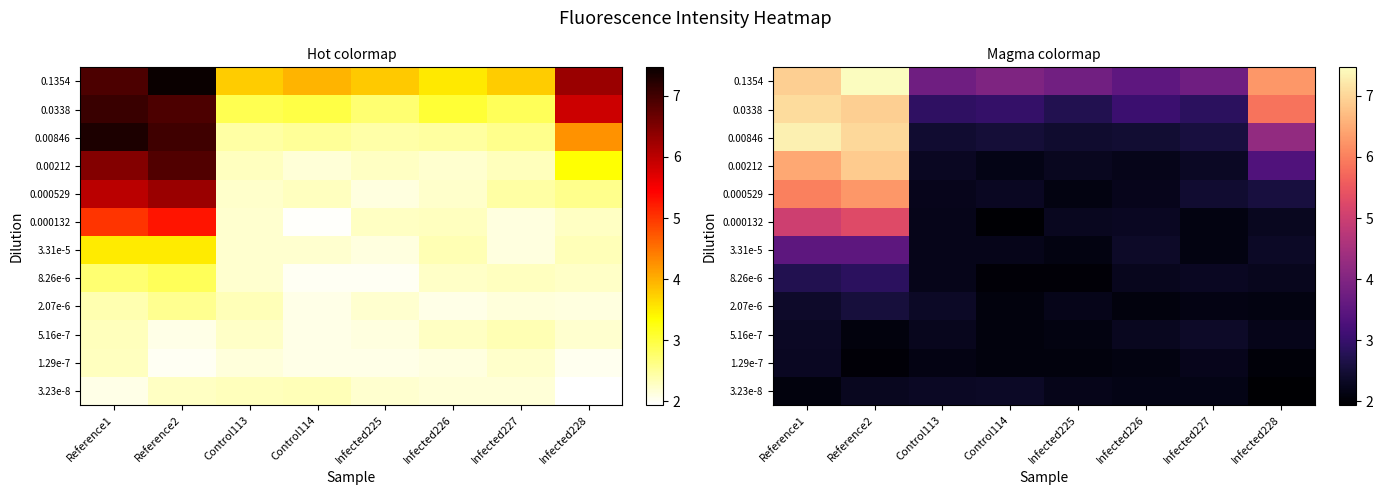

What is the difference between the maximum and minimum values in the 0.1354 series?

3.9